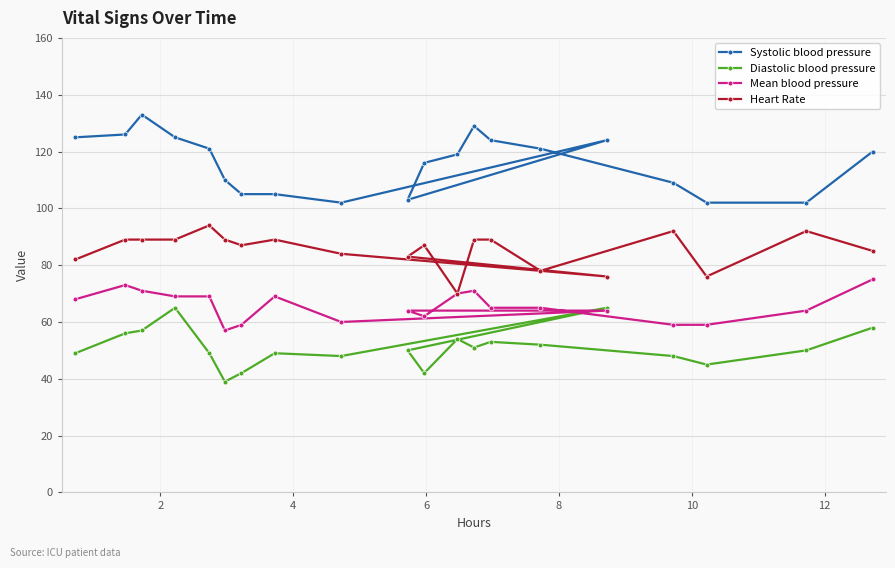

Which series has the widest spread of values?

Systolic blood pressure